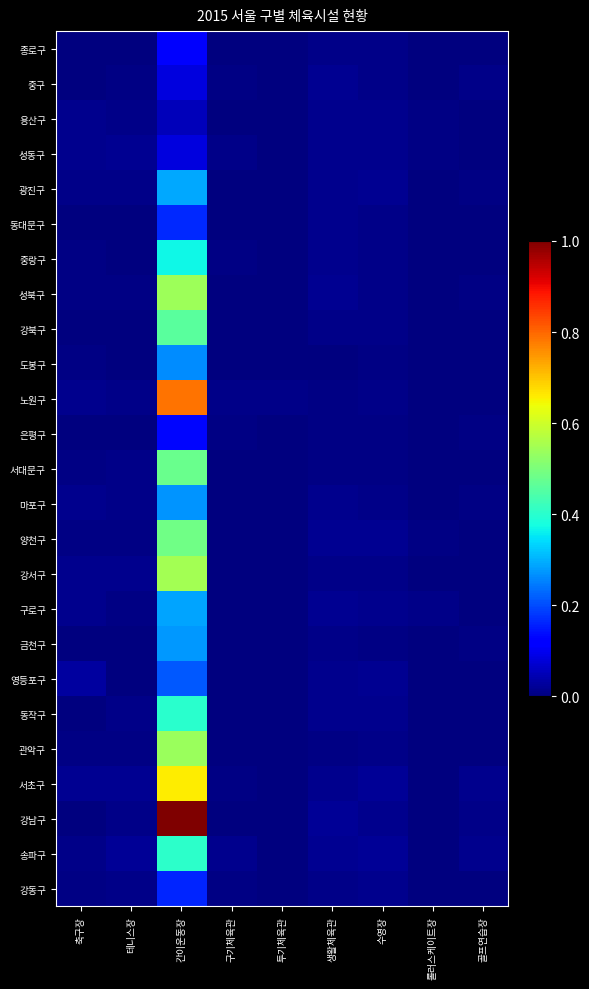

Reading left to right, what are all the values shown in this chart?

종로구: 축구장=0.0	테니스장=0.0	간이운동장=0.1	구기체육관=0.0	투기체육관=0.0	생활체육관=0.0	수영장=0.0	롤러스케이트장=0.0	골프연습장=0.0
중구: 축구장=0.0	테니스장=0.0	간이운동장=0.1	구기체육관=0.0	투기체육관=0.0	생활체육관=0.0	수영장=0.0	롤러스케이트장=0.0	골프연습장=0.0
용산구: 축구장=0.0	테니스장=0.0	간이운동장=0.1	구기체육관=0.0	투기체육관=0.0	생활체육관=0.0	수영장=0.0	롤러스케이트장=0.0	골프연습장=0.0
성동구: 축구장=0.0	테니스장=0.0	간이운동장=0.1	구기체육관=0.0	투기체육관=0.0	생활체육관=0.0	수영장=0.0	롤러스케이트장=0.0	골프연습장=0.0
광진구: 축구장=0.0	테니스장=0.0	간이운동장=0.3	구기체육관=0.0	투기체육관=0.0	생활체육관=0.0	수영장=0.0	롤러스케이트장=0.0	골프연습장=0.0
동대문구: 축구장=0.0	테니스장=0.0	간이운동장=0.2	구기체육관=0.0	투기체육관=0.0	생활체육관=0.0	수영장=0.0	롤러스케이트장=0.0	골프연습장=0.0
중랑구: 축구장=0.0	테니스장=0.0	간이운동장=0.4	구기체육관=0.0	투기체육관=0.0	생활체육관=0.0	수영장=0.0	롤러스케이트장=0.0	골프연습장=0.0
성북구: 축구장=0.0	테니스장=0.0	간이운동장=0.5	구기체육관=0.0	투기체육관=0.0	생활체육관=0.0	수영장=0.0	롤러스케이트장=0.0	골프연습장=0.0
강북구: 축구장=0.0	테니스장=0.0	간이운동장=0.5	구기체육관=0.0	투기체육관=0.0	생활체육관=0.0	수영장=0.0	롤러스케이트장=0.0	골프연습장=0.0
도봉구: 축구장=0.0	테니스장=0.0	간이운동장=0.3	구기체육관=0.0	투기체육관=0.0	생활체육관=0.0	수영장=0.0	롤러스케이트장=0.0	골프연습장=0.0
노원구: 축구장=0.0	테니스장=0.0	간이운동장=0.8	구기체육관=0.0	투기체육관=0.0	생활체육관=0.0	수영장=0.0	롤러스케이트장=0.0	골프연습장=0.0
은평구: 축구장=0.0	테니스장=0.0	간이운동장=0.1	구기체육관=0.0	투기체육관=0.0	생활체육관=0.0	수영장=0.0	롤러스케이트장=0.0	골프연습장=0.0
서대문구: 축구장=0.0	테니스장=0.0	간이운동장=0.5	구기체육관=0.0	투기체육관=0.0	생활체육관=0.0	수영장=0.0	롤러스케이트장=0.0	골프연습장=0.0
마포구: 축구장=0.0	테니스장=0.0	간이운동장=0.3	구기체육관=0.0	투기체육관=0.0	생활체육관=0.0	수영장=0.0	롤러스케이트장=0.0	골프연습장=0.0
양천구: 축구장=0.0	테니스장=0.0	간이운동장=0.5	구기체육관=0.0	투기체육관=0.0	생활체육관=0.0	수영장=0.0	롤러스케이트장=0.0	골프연습장=0.0
강서구: 축구장=0.0	테니스장=0.0	간이운동장=0.5	구기체육관=0.0	투기체육관=0.0	생활체육관=0.0	수영장=0.0	롤러스케이트장=0.0	골프연습장=0.0
구로구: 축구장=0.0	테니스장=0.0	간이운동장=0.3	구기체육관=0.0	투기체육관=0.0	생활체육관=0.0	수영장=0.0	롤러스케이트장=0.0	골프연습장=0.0
금천구: 축구장=0.0	테니스장=0.0	간이운동장=0.3	구기체육관=0.0	투기체육관=0.0	생활체육관=0.0	수영장=0.0	롤러스케이트장=0.0	골프연습장=0.0
영등포구: 축구장=0.0	테니스장=0.0	간이운동장=0.2	구기체육관=0.0	투기체육관=0.0	생활체육관=0.0	수영장=0.0	롤러스케이트장=0.0	골프연습장=0.0
동작구: 축구장=0.0	테니스장=0.0	간이운동장=0.4	구기체육관=0.0	투기체육관=0.0	생활체육관=0.0	수영장=0.0	롤러스케이트장=0.0	골프연습장=0.0
관악구: 축구장=0.0	테니스장=0.0	간이운동장=0.5	구기체육관=0.0	투기체육관=0.0	생활체육관=0.0	수영장=0.0	롤러스케이트장=0.0	골프연습장=0.0
서초구: 축구장=0.0	테니스장=0.0	간이운동장=0.7	구기체육관=0.0	투기체육관=0.0	생활체육관=0.0	수영장=0.0	롤러스케이트장=0.0	골프연습장=0.0
강남구: 축구장=0.0	테니스장=0.0	간이운동장=1.0	구기체육관=0.0	투기체육관=0.0	생활체육관=0.0	수영장=0.0	롤러스케이트장=0.0	골프연습장=0.0
송파구: 축구장=0.0	테니스장=0.0	간이운동장=0.4	구기체육관=0.0	투기체육관=0.0	생활체육관=0.0	수영장=0.0	롤러스케이트장=0.0	골프연습장=0.0
강동구: 축구장=0.0	테니스장=0.0	간이운동장=0.2	구기체육관=0.0	투기체육관=0.0	생활체육관=0.0	수영장=0.0	롤러스케이트장=0.0	골프연습장=0.0